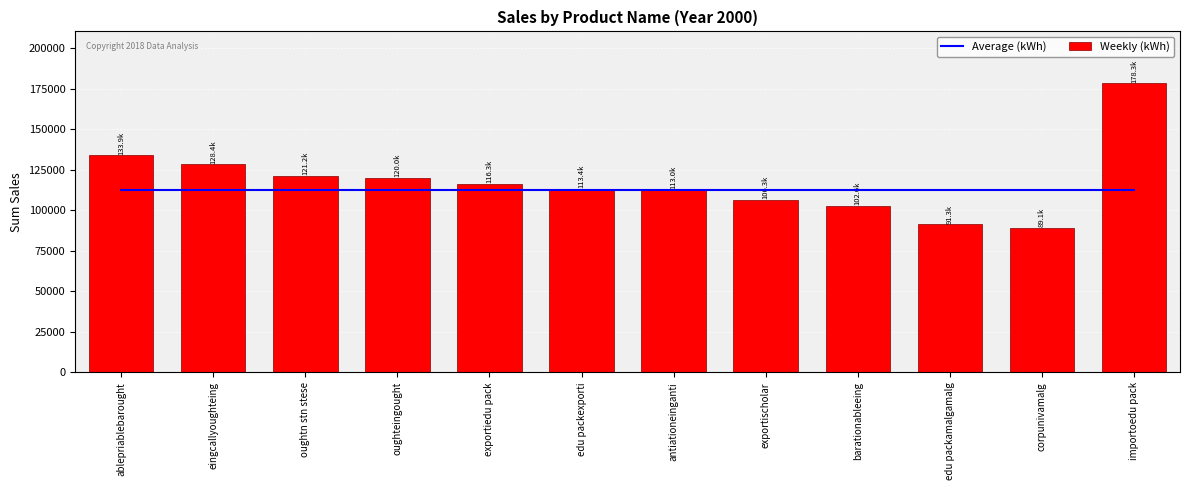

Is it true that Average (kWh) equals 112742.6 at importoedu pack?

True